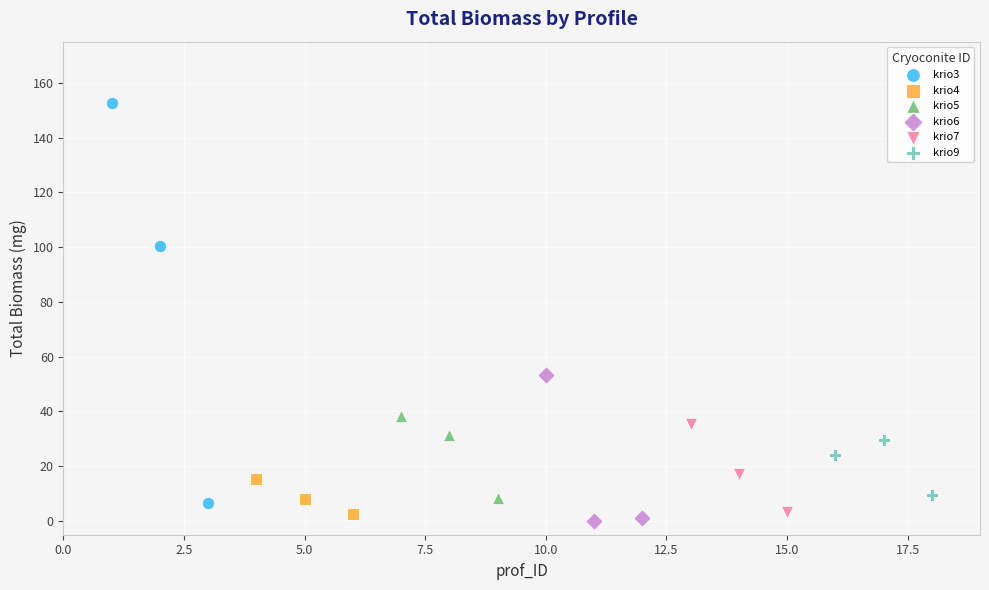

Which series has the widest spread of Y values?

krio3